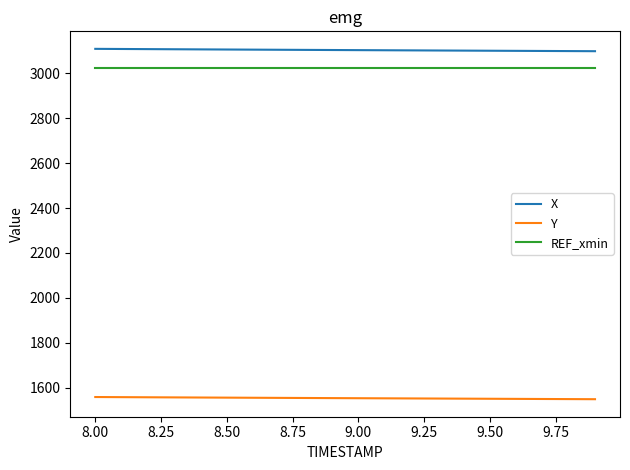

Which series has the largest total across all categories?

X